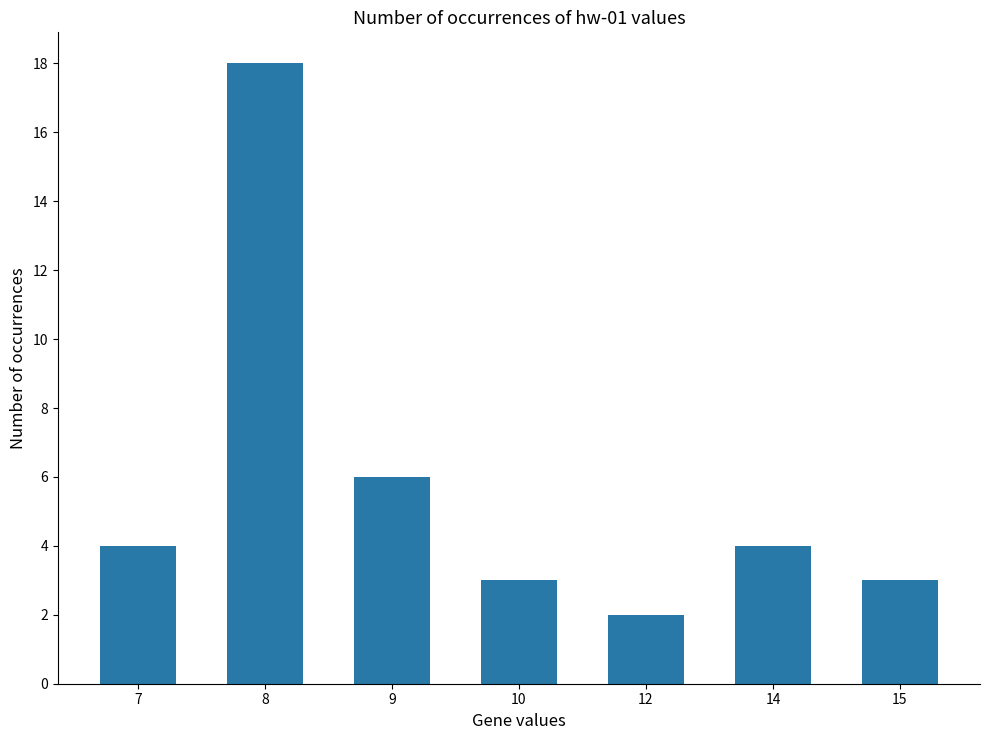

Between 8 and 15, which is larger?

8